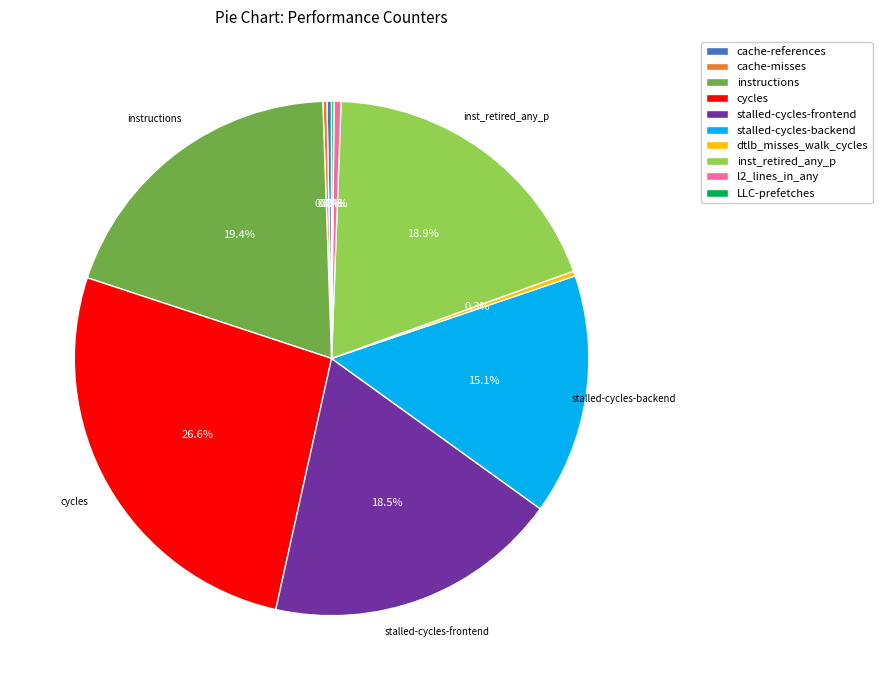

Which slice is the largest?

cycles